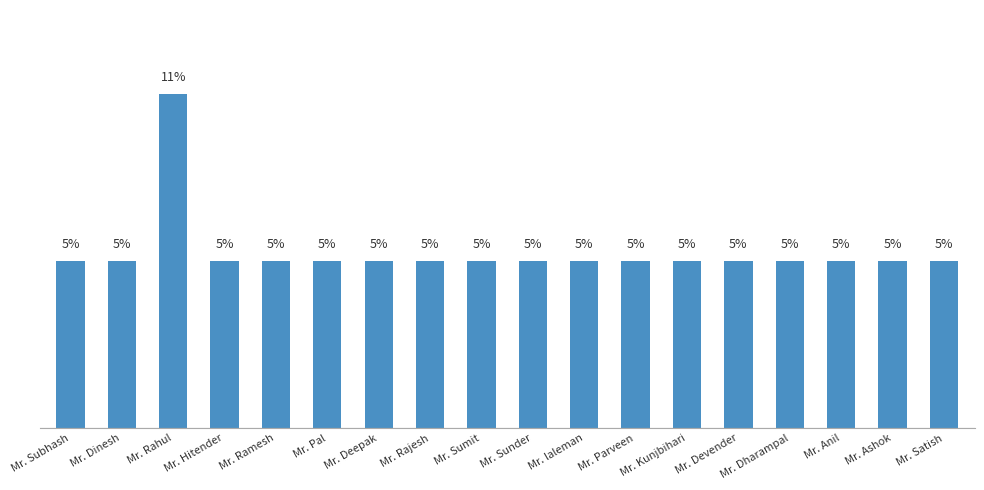

Does the chart contain any negative values?

No